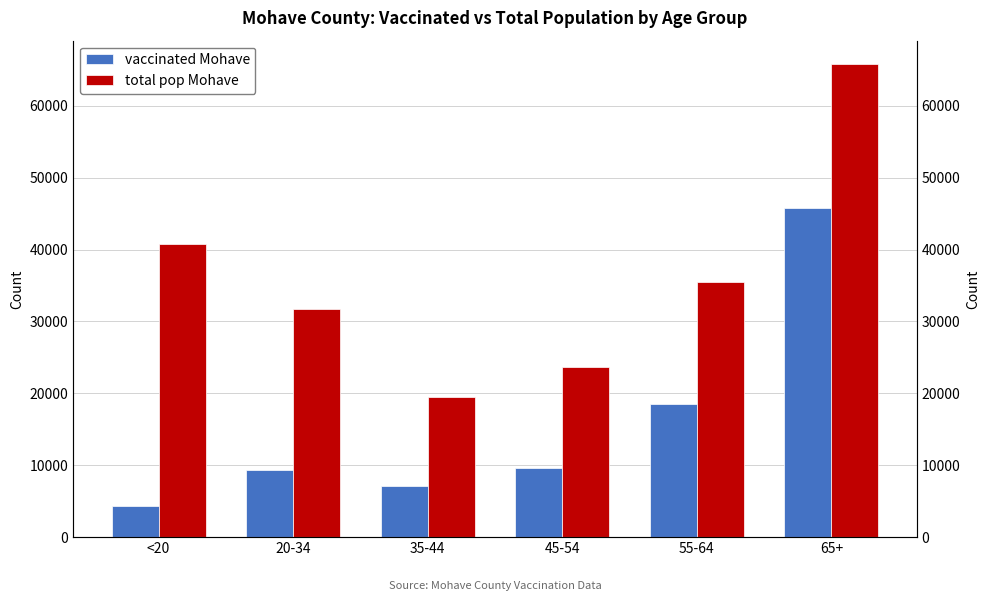

What is the smallest value displayed?

4399